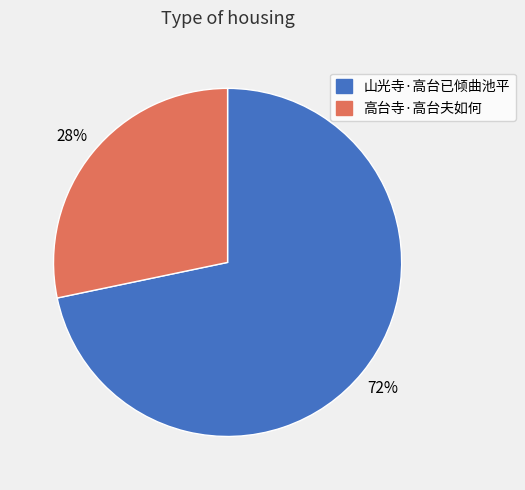

How many slices are in this pie chart?

2